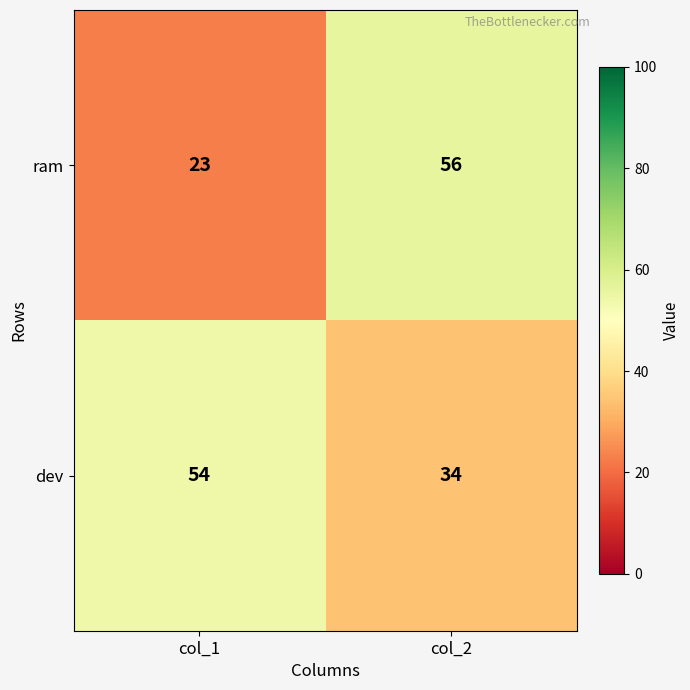

What is the approximate value of dev at col_1?

54